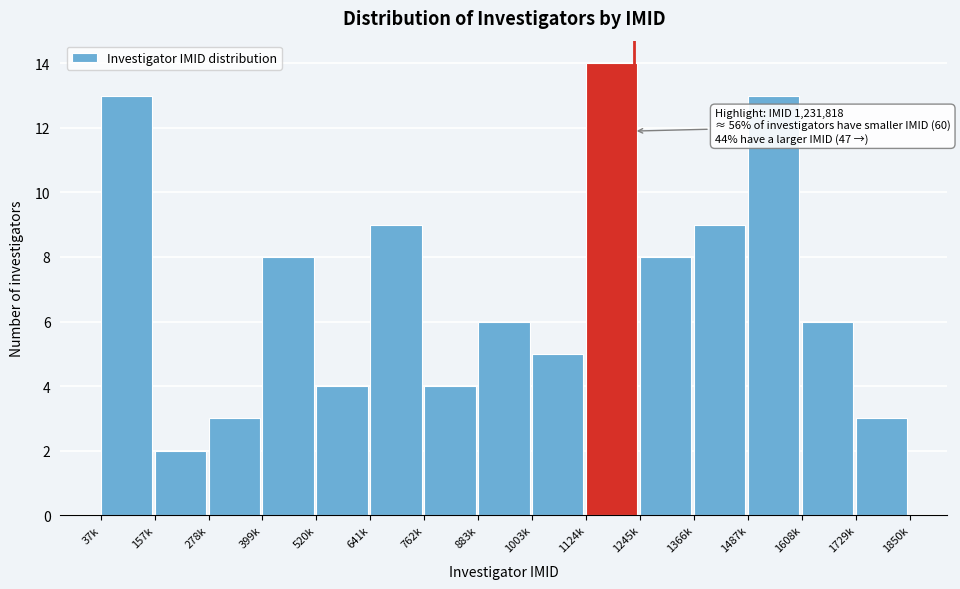

Reading left to right, what are all the values shown in this chart?

37k=13	157k=2	278k=3	399k=8	520k=4	641k=9	762k=4	883k=6	1003k=5	1124k=14	1245k=8	1366k=9	1487k=13	1608k=6	1729k=3